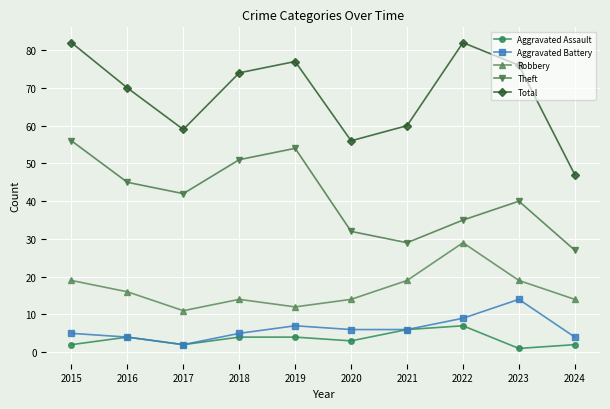

Rank the series by their maximum value, from highest to lowest.

Total, Theft, Robbery, Aggravated Battery, Aggravated Assault